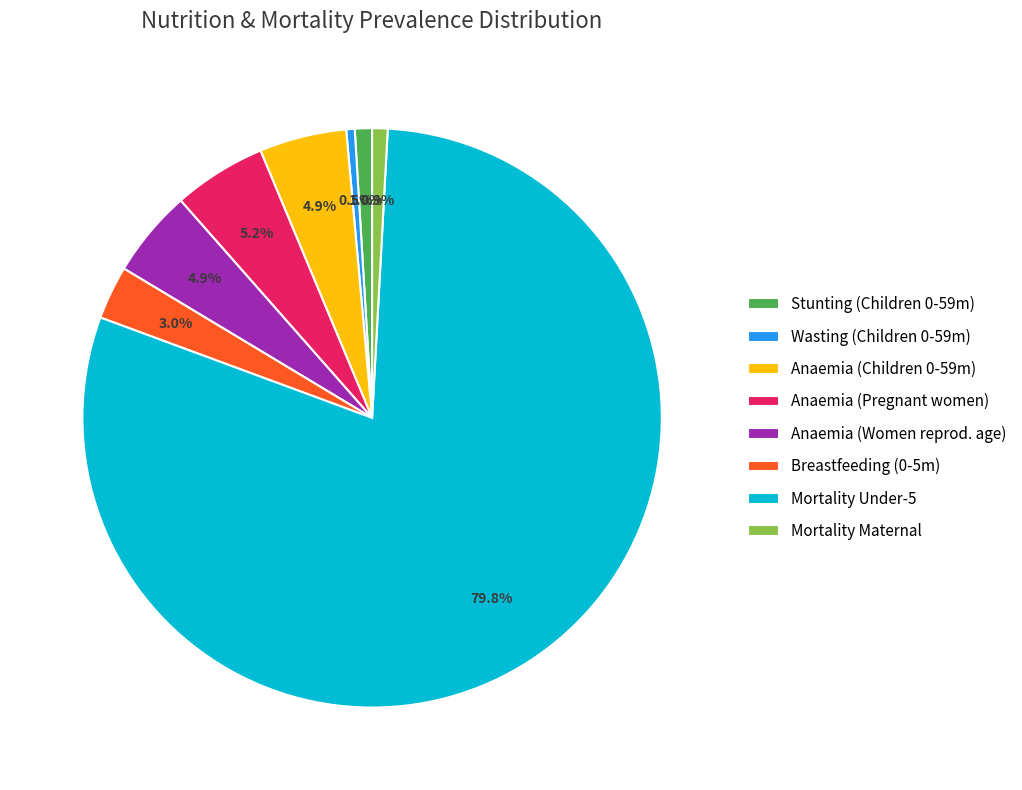

Which slice is the largest?

Mortality Under-5